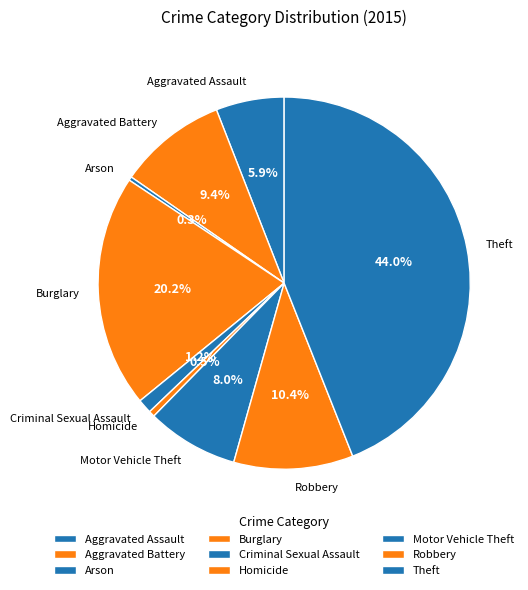

How many slices are in this pie chart?

9